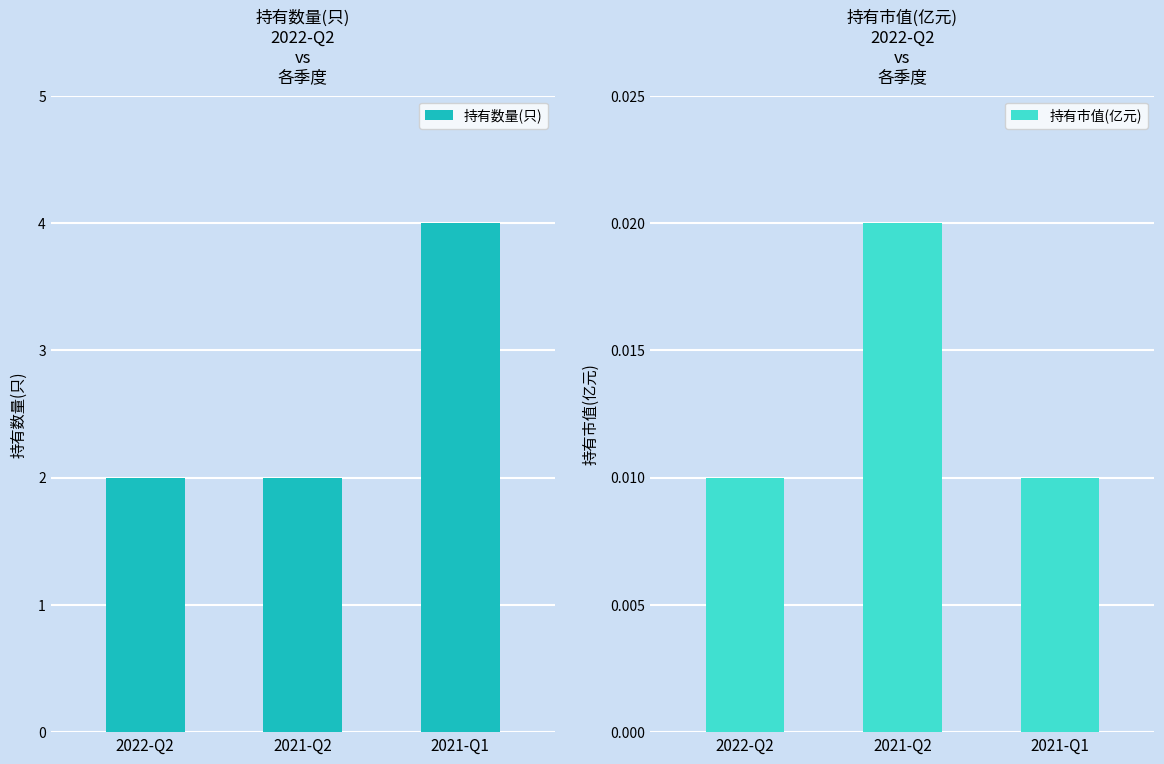

How many 持有数量(只) values are between 2 and 4?

3